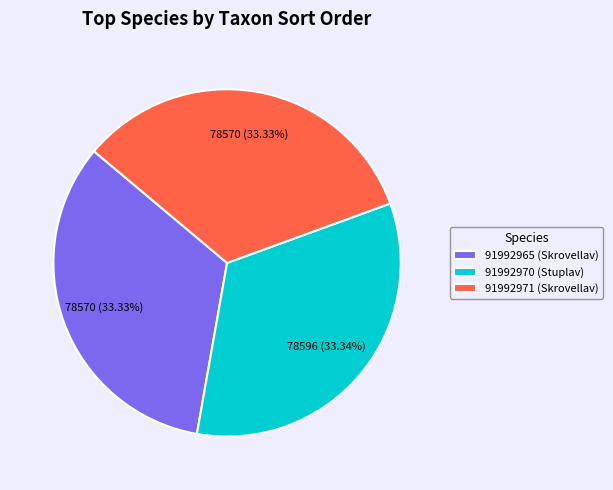

What is the total percentage of 91992970 (Stuplav) and 91992965 (Skrovellav)?

66.7%